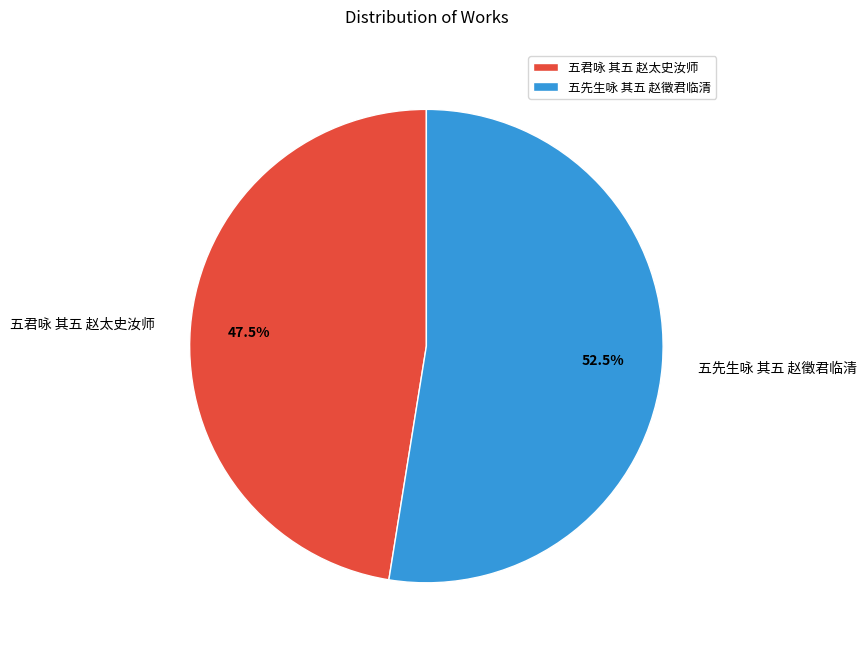

How many slices are in this pie chart?

2